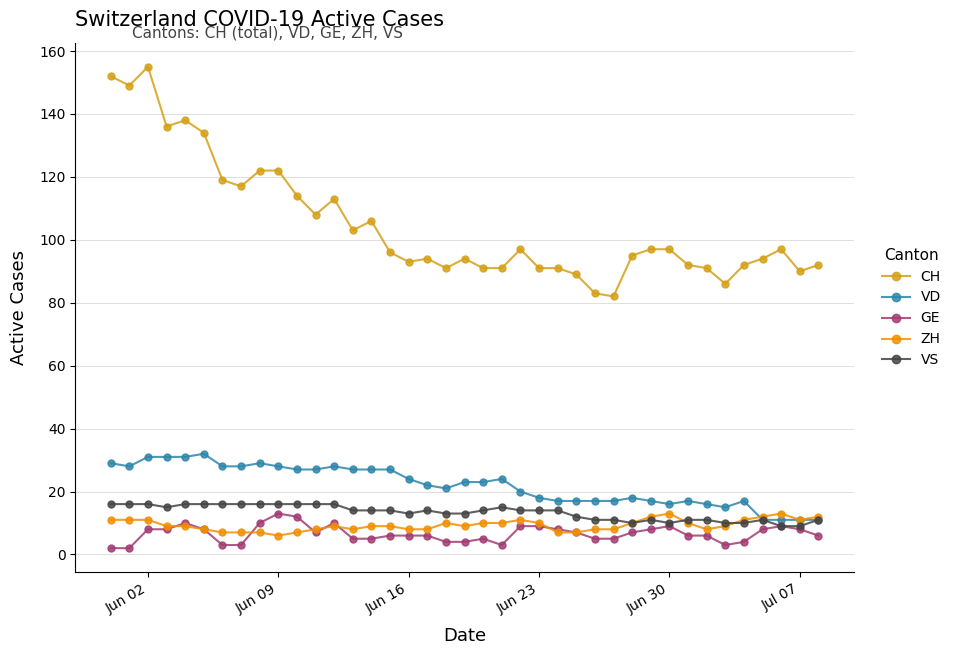

True or false: VS has more than 1 interior local peaks.

True